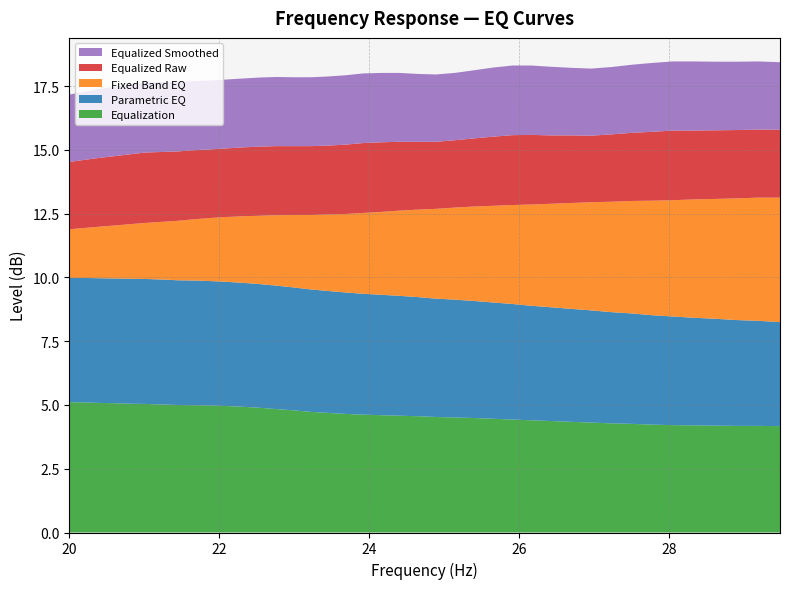

Reading left to right, extract all data points from this chart.

equalization: 5.1	5.1	5.1	5.1	5.0	5.0	5.0	5.0	5.0	5.0	5.0	4.9	4.9	4.8	4.8	4.7	4.7	4.7	4.6	4.6	4.6	4.6	4.5	4.5	4.5	4.5	4.4	4.4	4.4	4.3	4.3	4.3	4.3	4.2	4.2	4.2	4.2	4.2	4.2	4.2
parametric_eq: 4.9	4.9	4.9	4.9	4.9	4.9	4.9	4.9	4.9	4.9	4.9	4.9	4.8	4.8	4.8	4.8	4.8	4.8	4.7	4.7	4.7	4.7	4.6	4.6	4.6	4.6	4.5	4.5	4.5	4.4	4.4	4.4	4.3	4.3	4.3	4.2	4.2	4.2	4.1	4.1
fixed_band_eq: 1.9	2.0	2.0	2.1	2.1	2.2	2.3	2.3	2.4	2.5	2.5	2.6	2.7	2.8	2.8	2.9	3.0	3.1	3.2	3.2	3.3	3.4	3.5	3.6	3.7	3.8	3.9	4.0	4.1	4.2	4.2	4.3	4.4	4.5	4.6	4.6	4.7	4.8	4.8	4.9
equalized_raw: 2.6	2.7	2.7	2.7	2.7	2.8	2.7	2.7	2.7	2.7	2.7	2.7	2.7	2.7	2.7	2.7	2.7	2.7	2.7	2.7	2.7	2.7	2.6	2.6	2.7	2.7	2.7	2.7	2.7	2.6	2.6	2.6	2.7	2.7	2.7	2.7	2.7	2.7	2.7	2.7
equalized_smoothed: 2.6	2.7	2.7	2.7	2.7	2.8	2.7	2.7	2.7	2.7	2.7	2.7	2.7	2.7	2.7	2.7	2.7	2.7	2.7	2.7	2.7	2.7	2.6	2.6	2.7	2.7	2.7	2.7	2.7	2.6	2.6	2.6	2.7	2.7	2.7	2.7	2.7	2.7	2.7	2.6